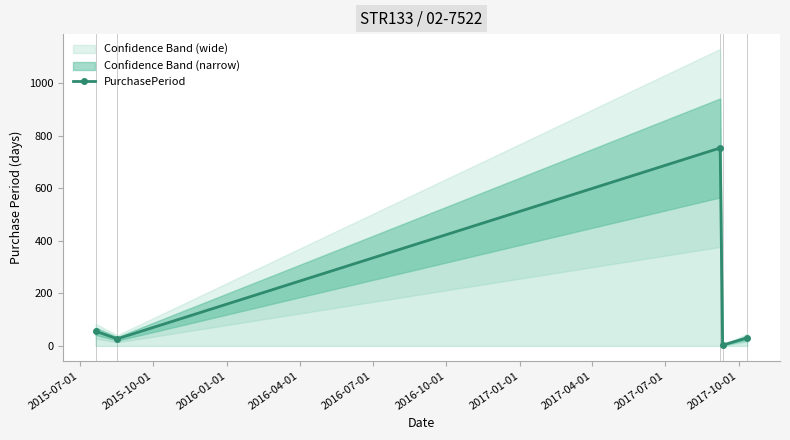

What is the sum of all values?

870